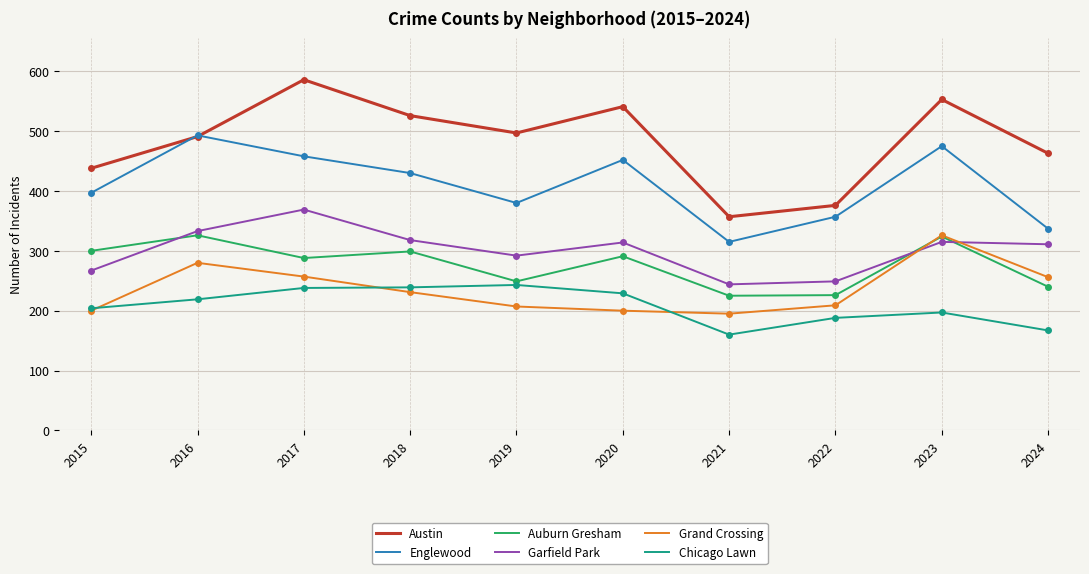

Which series has the largest total across all categories?

Austin